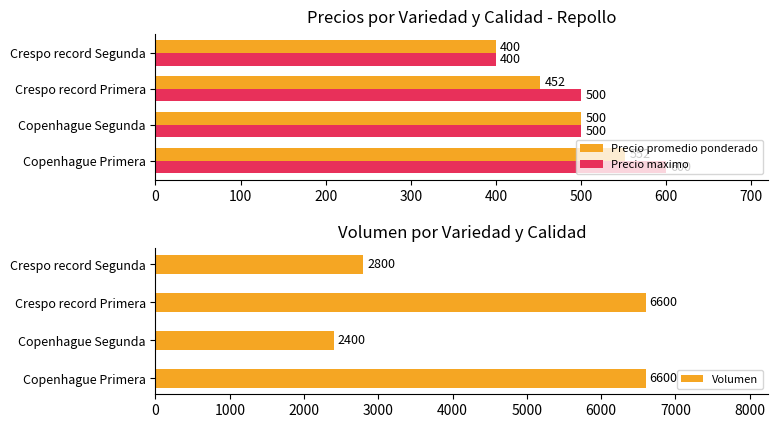

What is the approximate value of Precio maximo at Crespo record Primera?

500